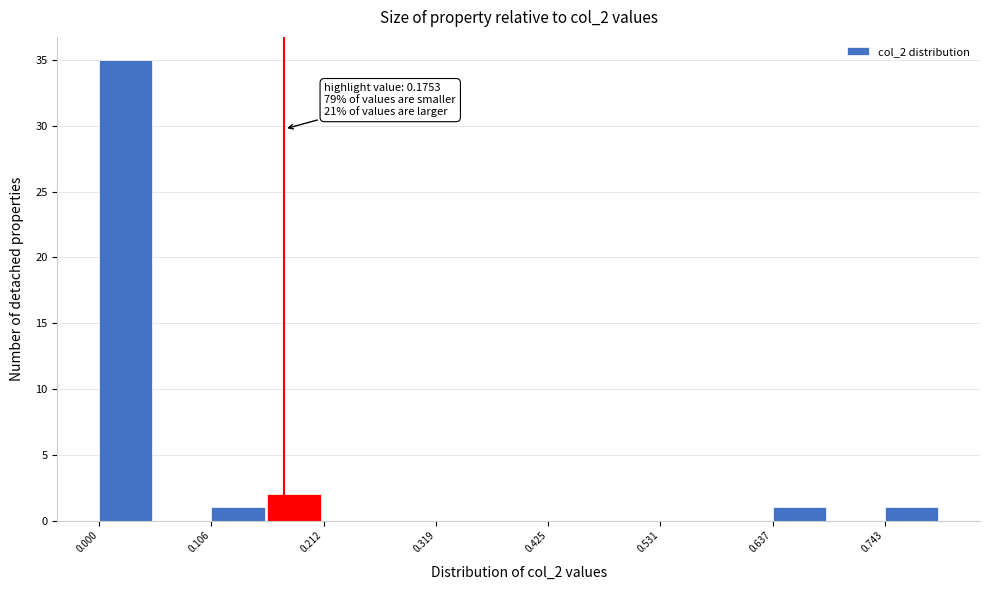

Read against the x-axis, roughly where is the centre of the tallest bar?

0.02